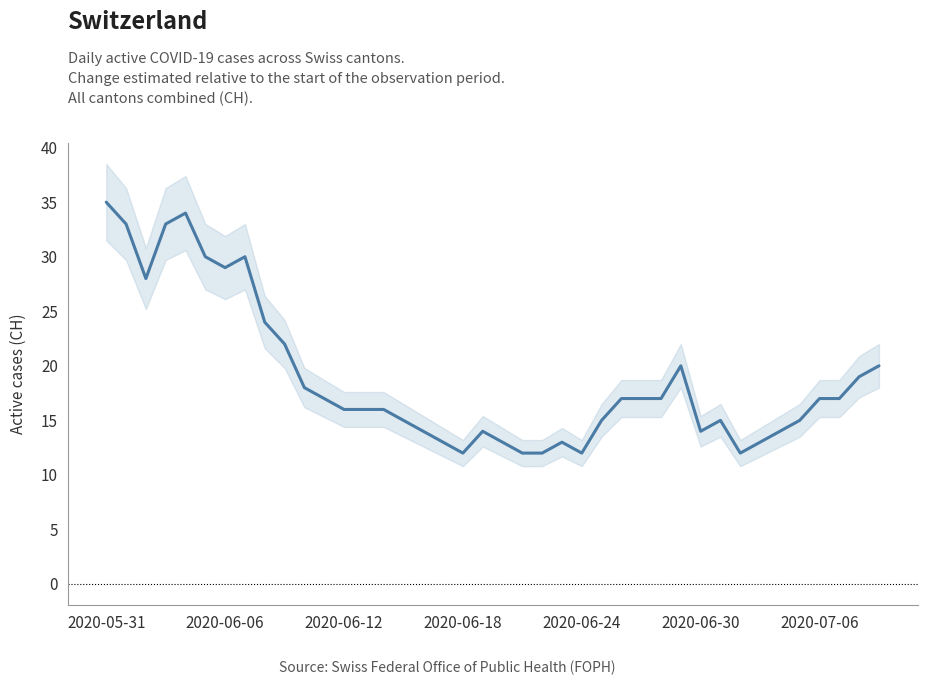

What is the maximum value shown in the chart?

35